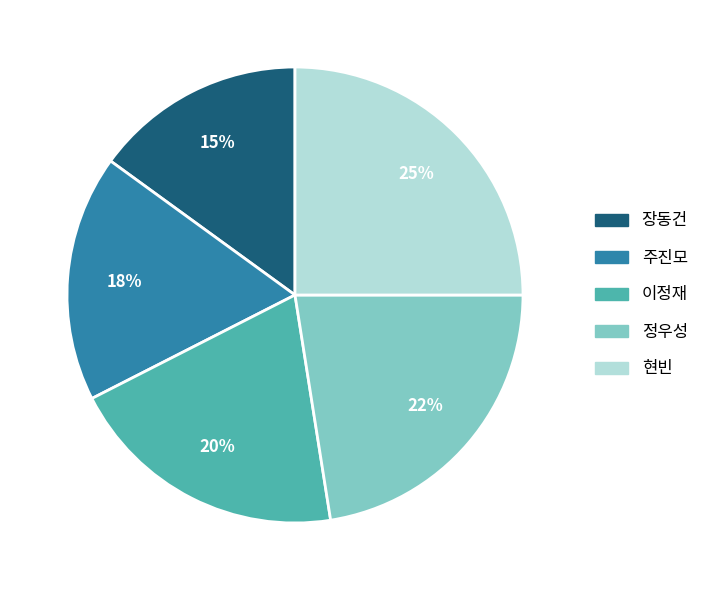

Which category has the biggest portion of the pie?

현빈